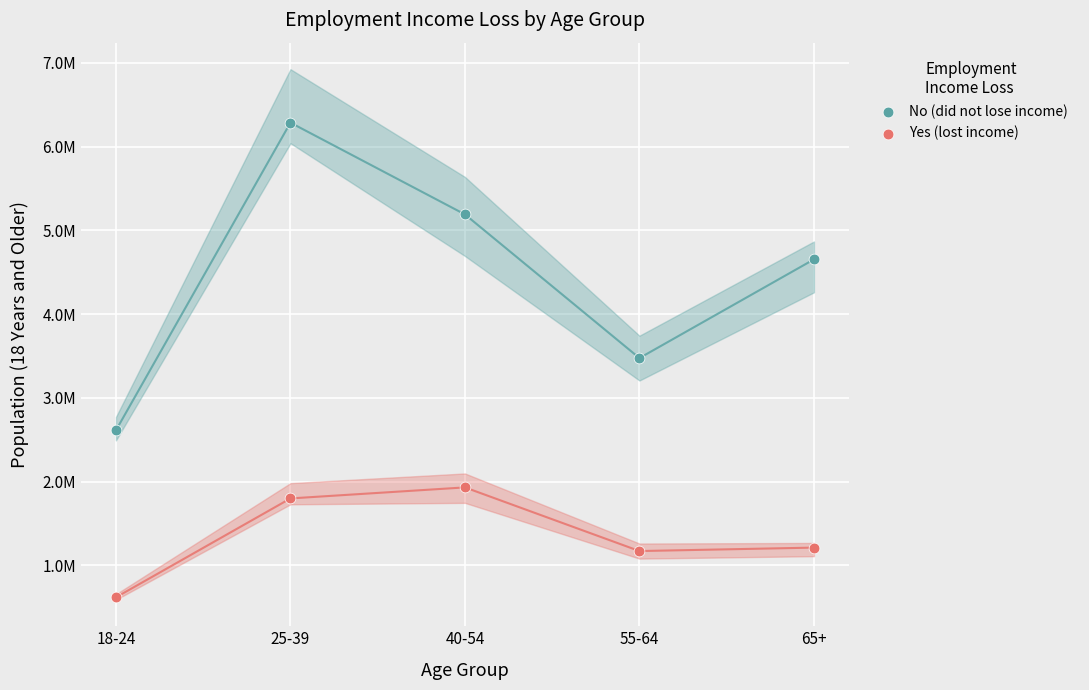

What are all the series names shown in the legend?

No (did not lose income), Yes (lost income)